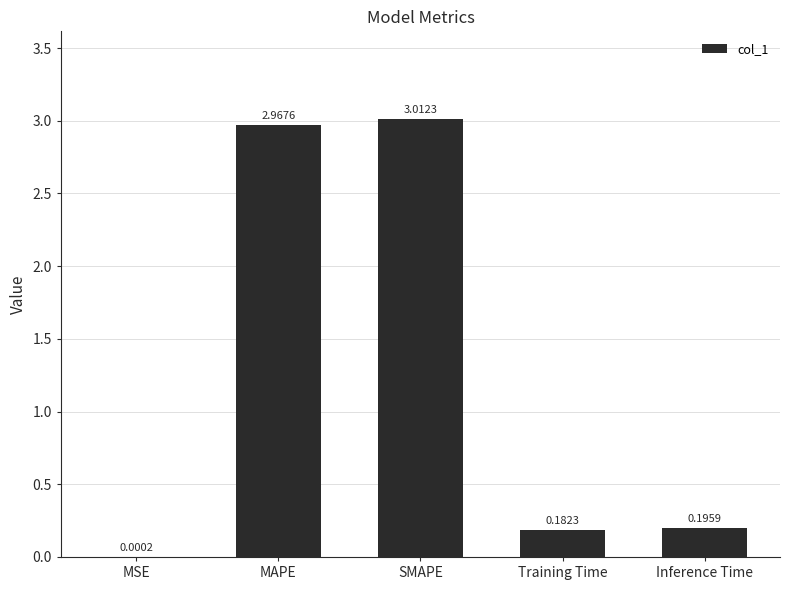

Which category has the highest value across all series?

SMAPE